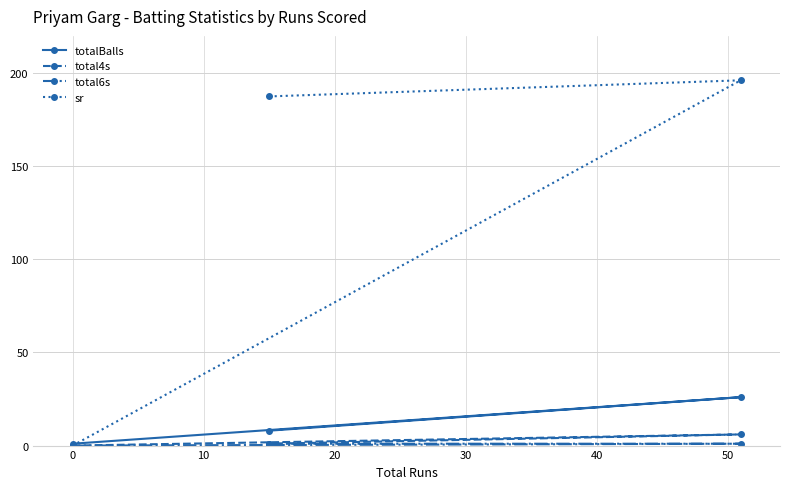

Rank the series by their maximum value, from lowest to highest.

total6s, total4s, totalBalls, sr